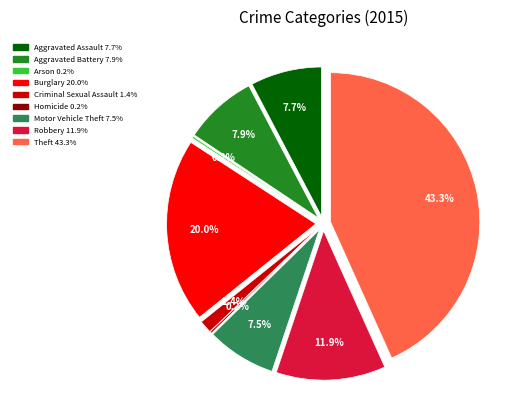

To the nearest percent, what is the average slice percentage?

11%